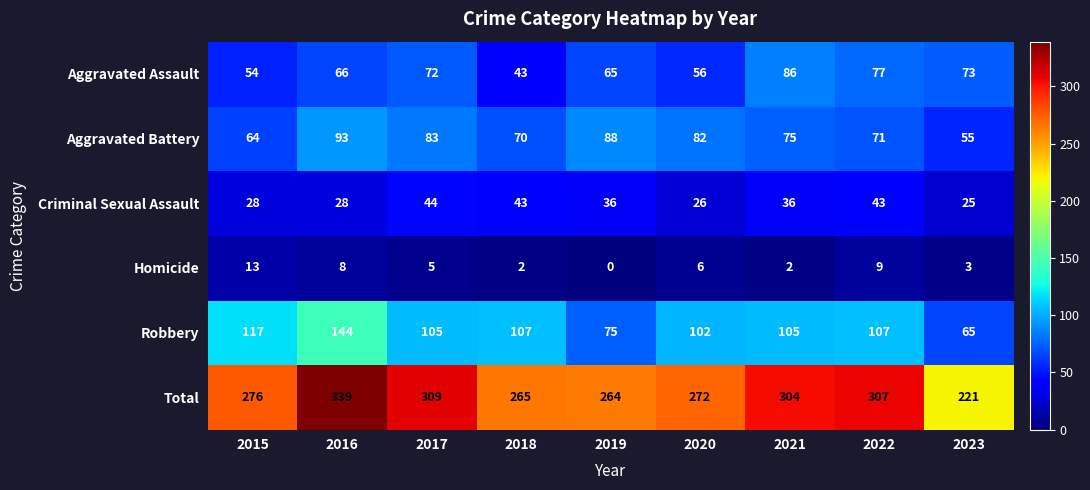

What is the difference between the maximum and minimum values in the Aggravated Battery series?

38